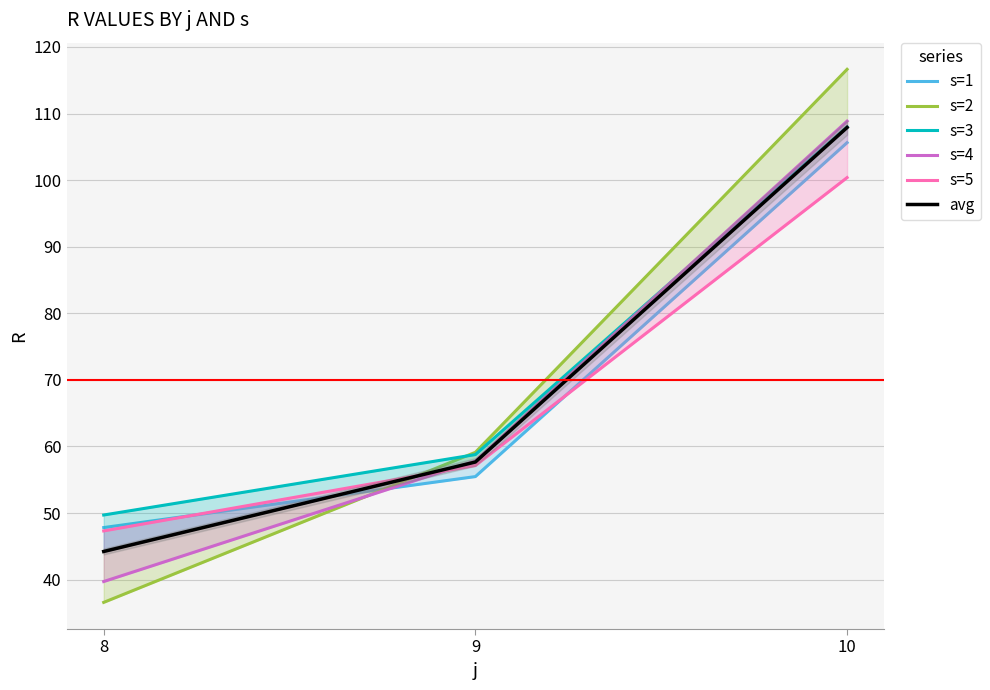

Is the value of s=3 at 8 greater than the value of avg at 9?

No